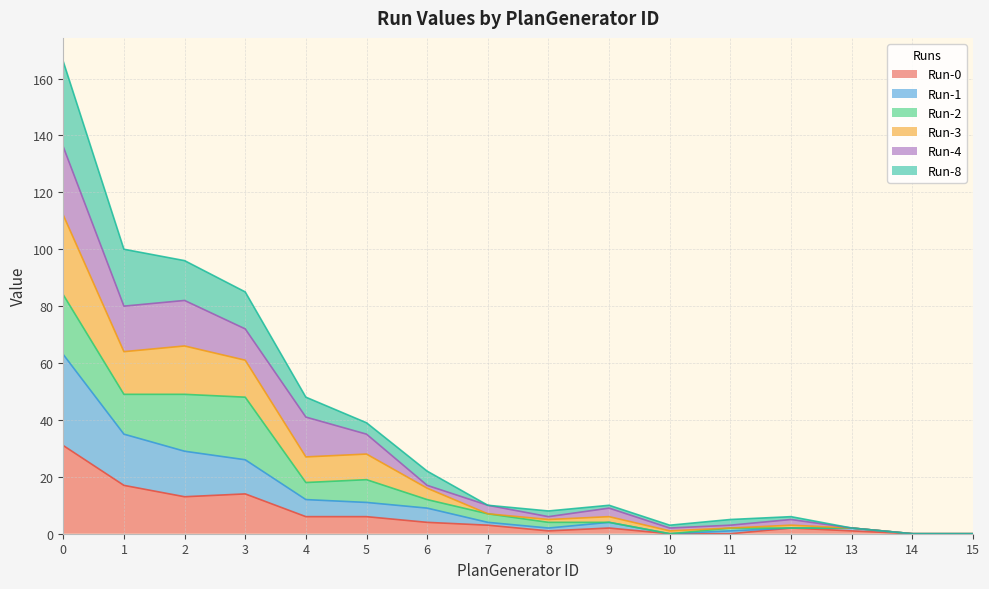

Which series has the largest total across all categories?

Run-8